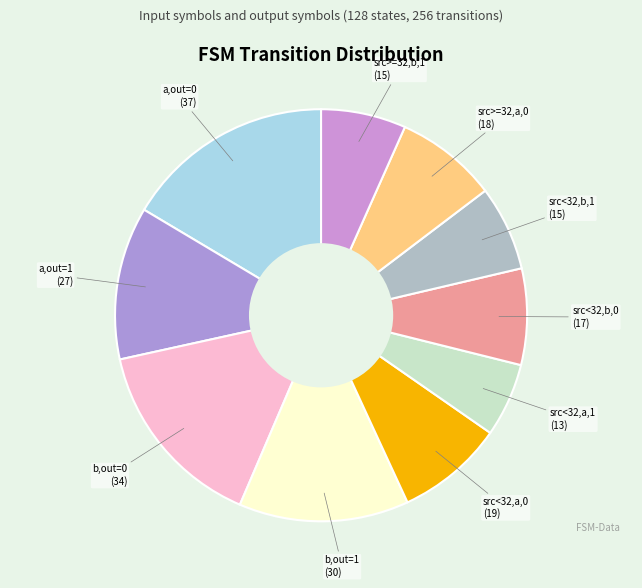

Does any single category account for the majority?

No